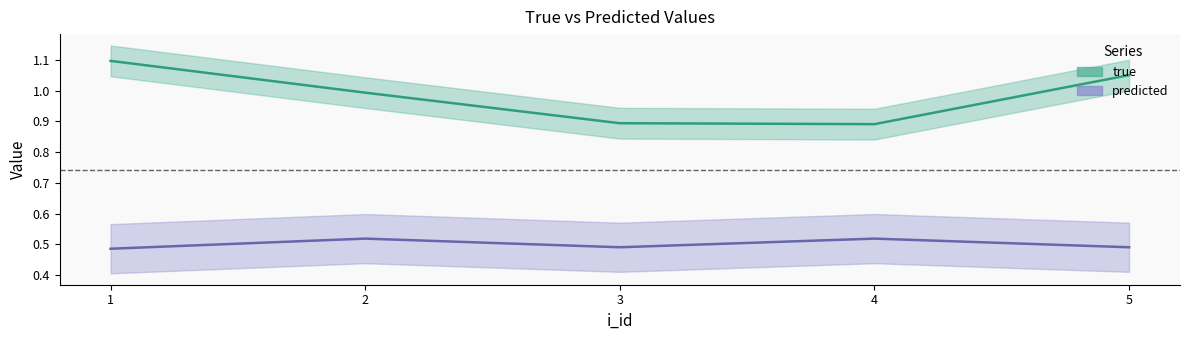

Where is the first local minimum for true?

4